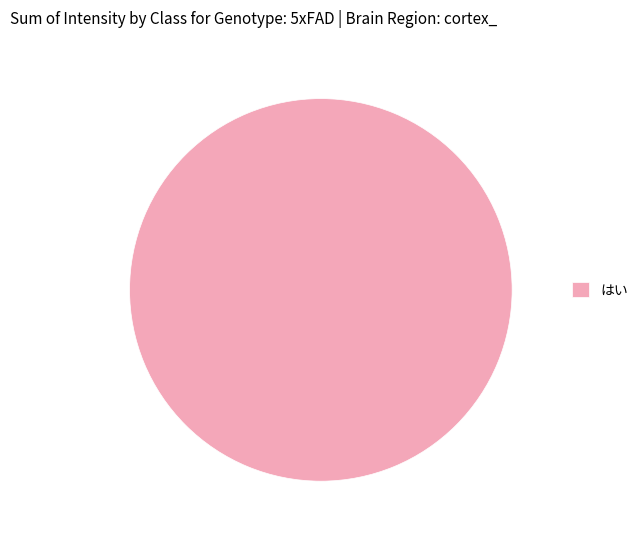

What is the majority slice?

はい